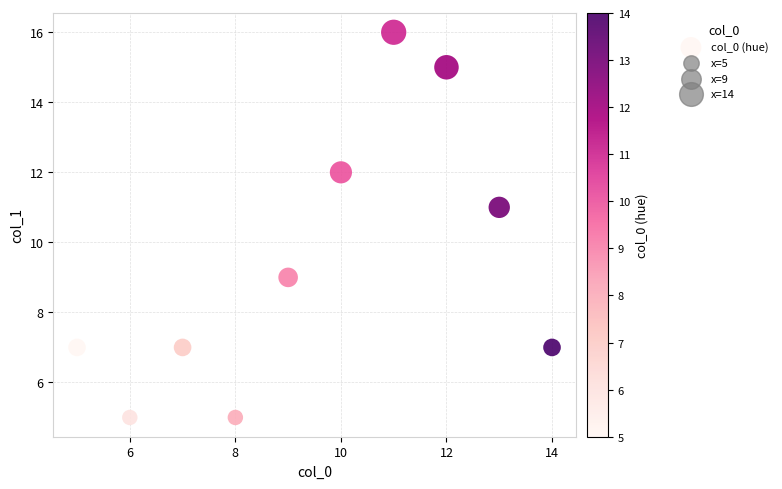

What is the average X value?

10